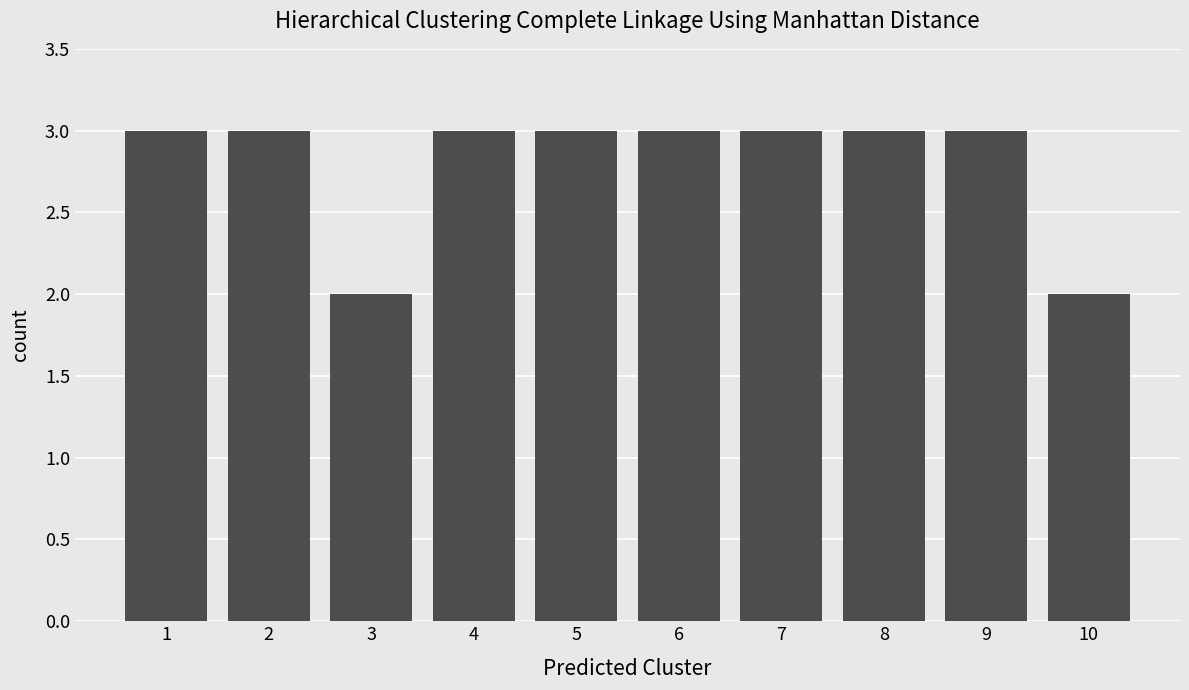

Reading left to right, what are all the values shown in this chart?

1=3	2=3	3=2	4=3	5=3	6=3	7=3	8=3	9=3	10=2